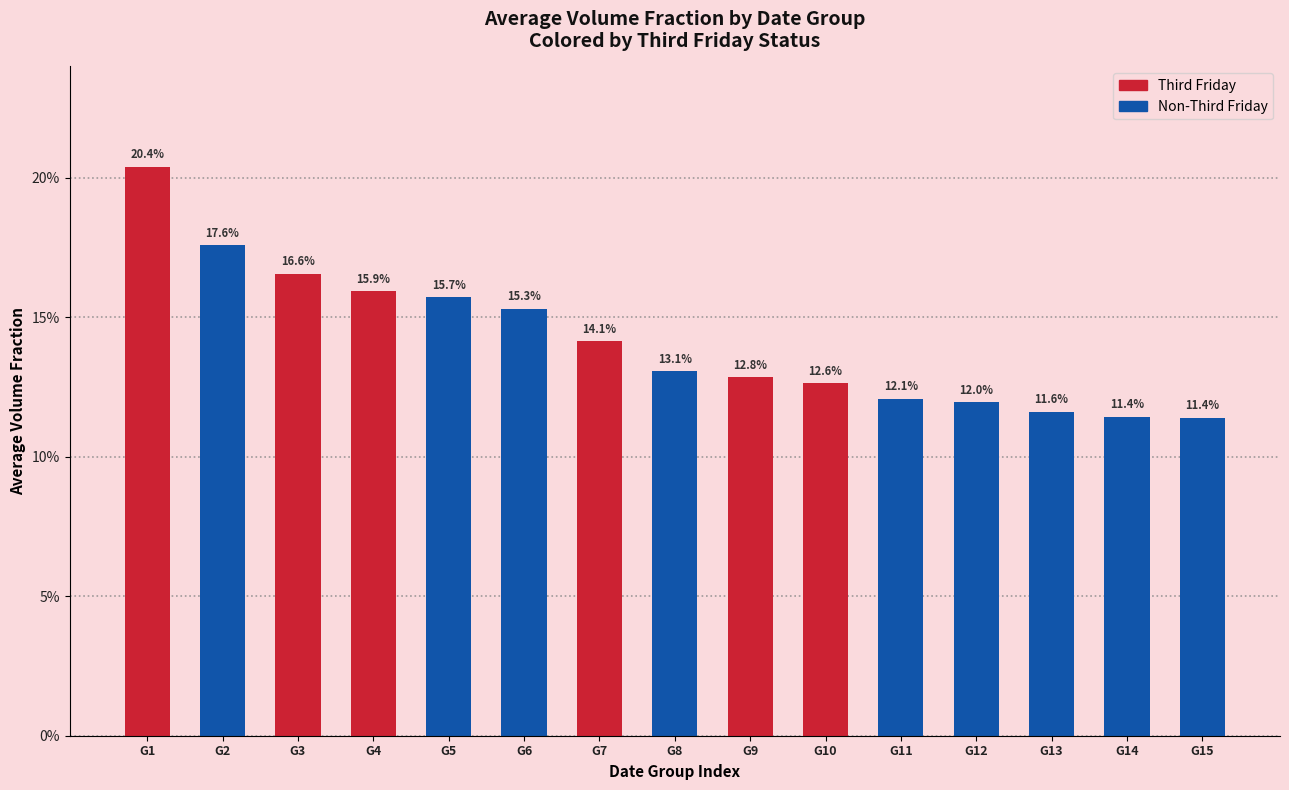

The chart shows a value of 0.2 at Row 4. True or false?

False